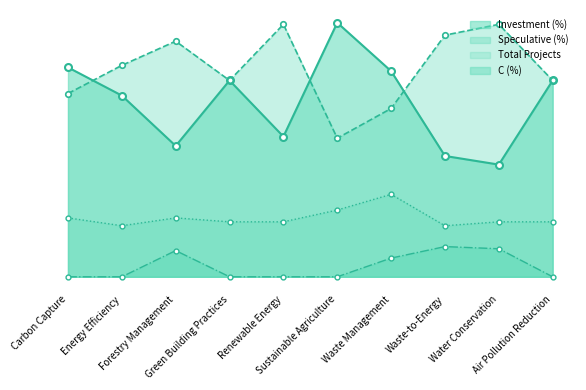

Between Sustainable Agriculture and Waste Management, which series saw the biggest shift?

Investment (%)